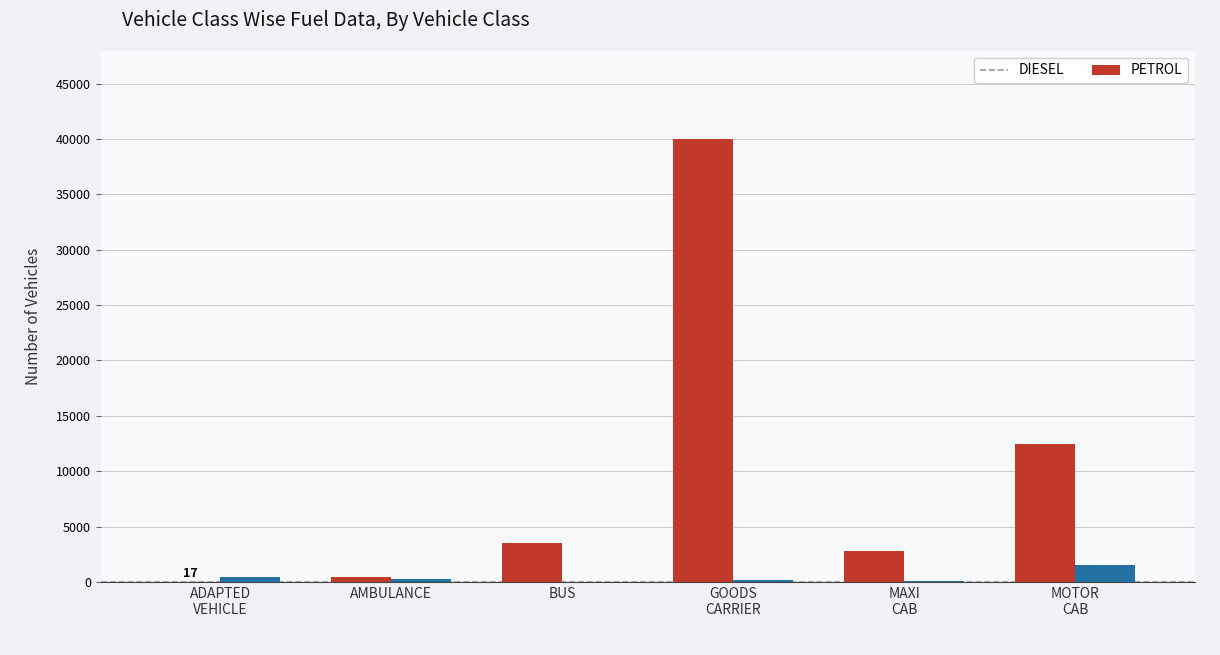

What is the sum of all DIESEL values?

59245